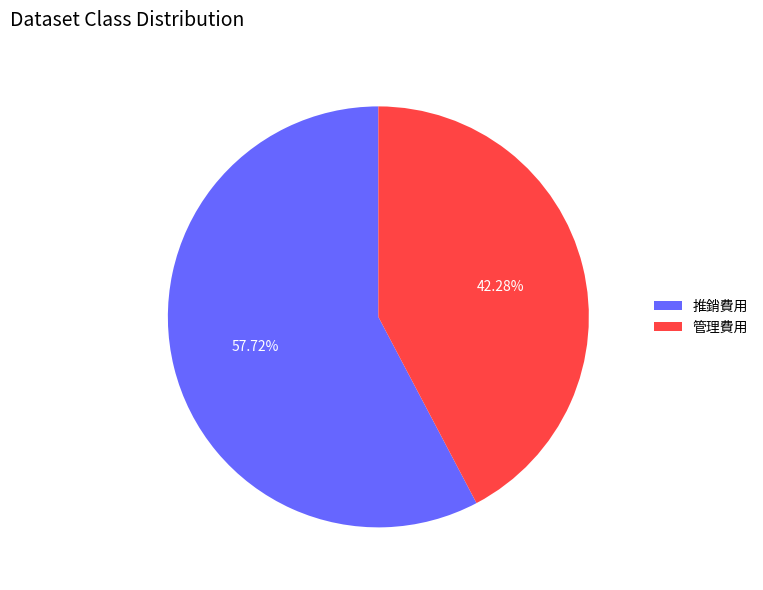

Which category has the smallest portion of the pie?

管理費用